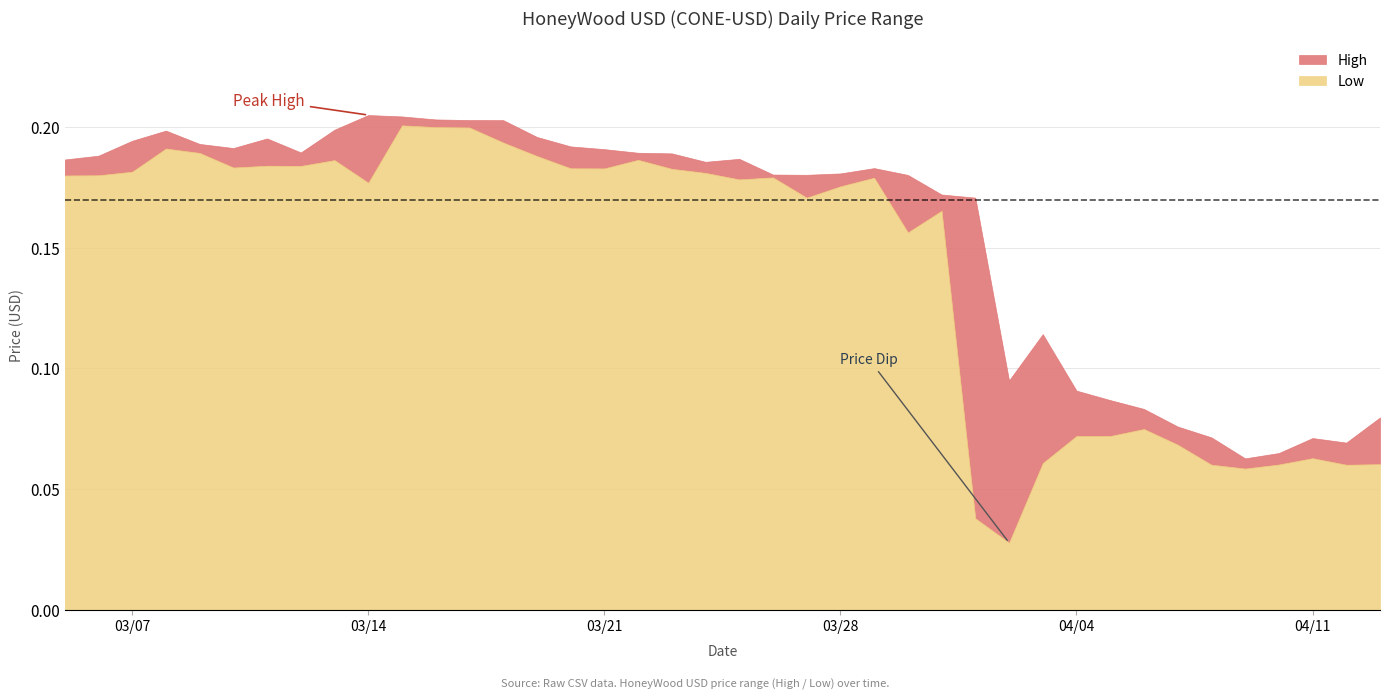

True or false: Low and High intersect in this chart.

False